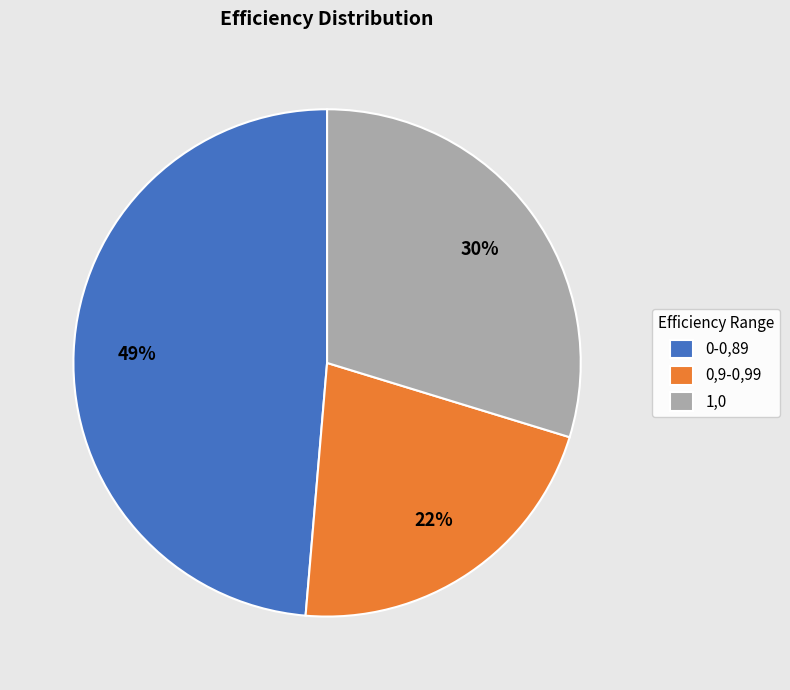

True or false: 1,0 accounts for 40% of the total.

False